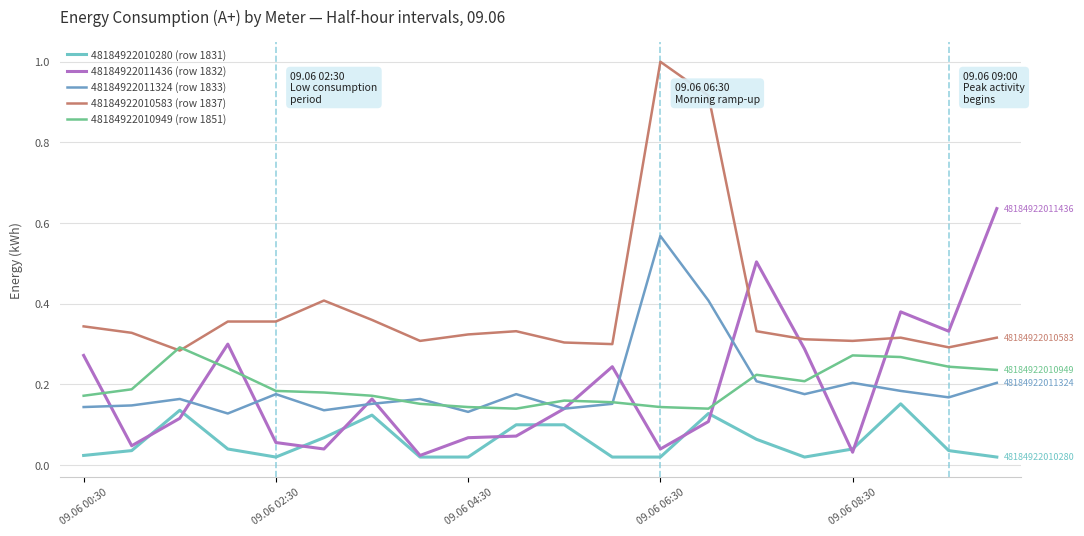

True or false: 48184922011324 (row 1833) and 48184922010280 (row 1831) intersect in this chart.

False